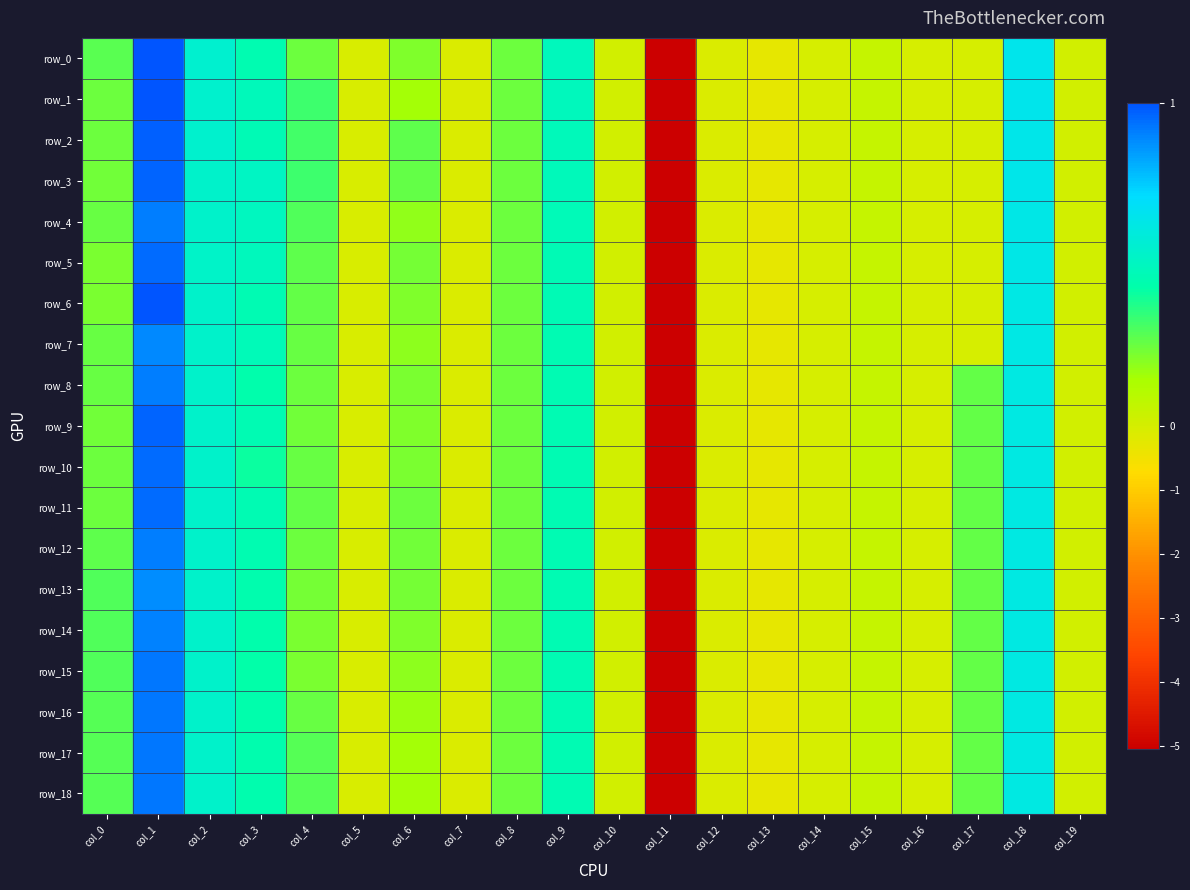

Reading left to right, list all the values displayed in this chart.

row_0: col_0=0.3	col_1=1.0	col_2=0.5	col_3=0.5	col_4=0.2	col_5=-0.1	col_6=0.2	col_7=-0.1	col_8=0.2	col_9=0.5	col_10=0.0	col_11=-5.1	col_12=-0.1	col_13=-0.3	col_14=-0.0	col_15=0.1	col_16=-0.0	col_17=-0.0	col_18=0.6	col_19=0.0
row_1: col_0=0.2	col_1=1.0	col_2=0.5	col_3=0.5	col_4=0.3	col_5=-0.1	col_6=0.2	col_7=-0.1	col_8=0.2	col_9=0.5	col_10=0.0	col_11=-5.1	col_12=-0.1	col_13=-0.3	col_14=-0.0	col_15=0.1	col_16=-0.0	col_17=-0.0	col_18=0.6	col_19=0.0
row_2: col_0=0.2	col_1=1.0	col_2=0.5	col_3=0.5	col_4=0.3	col_5=-0.1	col_6=0.3	col_7=-0.1	col_8=0.2	col_9=0.5	col_10=0.0	col_11=-5.1	col_12=-0.1	col_13=-0.3	col_14=-0.0	col_15=0.1	col_16=-0.0	col_17=-0.0	col_18=0.6	col_19=0.0
row_3: col_0=0.2	col_1=1.0	col_2=0.5	col_3=0.5	col_4=0.3	col_5=-0.1	col_6=0.3	col_7=-0.1	col_8=0.2	col_9=0.5	col_10=0.0	col_11=-5.1	col_12=-0.1	col_13=-0.3	col_14=-0.0	col_15=0.1	col_16=-0.0	col_17=-0.0	col_18=0.6	col_19=0.0
row_4: col_0=0.2	col_1=0.9	col_2=0.5	col_3=0.5	col_4=0.3	col_5=-0.1	col_6=0.2	col_7=-0.1	col_8=0.2	col_9=0.5	col_10=0.0	col_11=-5.1	col_12=-0.1	col_13=-0.3	col_14=-0.0	col_15=0.1	col_16=-0.0	col_17=-0.0	col_18=0.6	col_19=0.0
row_5: col_0=0.2	col_1=0.9	col_2=0.5	col_3=0.5	col_4=0.3	col_5=-0.1	col_6=0.2	col_7=-0.1	col_8=0.2	col_9=0.5	col_10=0.0	col_11=-5.1	col_12=-0.1	col_13=-0.3	col_14=-0.0	col_15=0.1	col_16=-0.0	col_17=-0.0	col_18=0.6	col_19=0.0
row_6: col_0=0.2	col_1=1.0	col_2=0.5	col_3=0.5	col_4=0.3	col_5=-0.1	col_6=0.2	col_7=-0.1	col_8=0.2	col_9=0.5	col_10=0.0	col_11=-5.1	col_12=-0.1	col_13=-0.3	col_14=-0.0	col_15=0.1	col_16=-0.0	col_17=-0.0	col_18=0.6	col_19=0.0
row_7: col_0=0.3	col_1=0.9	col_2=0.5	col_3=0.5	col_4=0.3	col_5=-0.1	col_6=0.2	col_7=-0.1	col_8=0.2	col_9=0.5	col_10=0.0	col_11=-5.1	col_12=-0.1	col_13=-0.3	col_14=-0.0	col_15=0.1	col_16=-0.0	col_17=-0.0	col_18=0.6	col_19=0.0
row_8: col_0=0.3	col_1=0.9	col_2=0.5	col_3=0.4	col_4=0.2	col_5=-0.1	col_6=0.2	col_7=-0.1	col_8=0.2	col_9=0.5	col_10=0.0	col_11=-5.1	col_12=-0.1	col_13=-0.3	col_14=-0.0	col_15=0.1	col_16=-0.0	col_17=0.3	col_18=0.6	col_19=0.0
row_9: col_0=0.2	col_1=1.0	col_2=0.5	col_3=0.5	col_4=0.2	col_5=-0.1	col_6=0.2	col_7=-0.1	col_8=0.2	col_9=0.5	col_10=0.0	col_11=-5.1	col_12=-0.1	col_13=-0.3	col_14=-0.0	col_15=0.1	col_16=-0.0	col_17=0.3	col_18=0.6	col_19=0.0
row_10: col_0=0.2	col_1=0.9	col_2=0.5	col_3=0.4	col_4=0.3	col_5=-0.1	col_6=0.2	col_7=-0.1	col_8=0.2	col_9=0.5	col_10=0.0	col_11=-5.1	col_12=-0.1	col_13=-0.3	col_14=-0.0	col_15=0.1	col_16=-0.0	col_17=0.3	col_18=0.6	col_19=0.0
row_11: col_0=0.2	col_1=0.9	col_2=0.5	col_3=0.5	col_4=0.3	col_5=-0.1	col_6=0.2	col_7=-0.1	col_8=0.2	col_9=0.5	col_10=0.0	col_11=-5.1	col_12=-0.1	col_13=-0.3	col_14=-0.0	col_15=0.1	col_16=-0.0	col_17=0.3	col_18=0.6	col_19=0.0
row_12: col_0=0.3	col_1=0.9	col_2=0.5	col_3=0.4	col_4=0.2	col_5=-0.1	col_6=0.2	col_7=-0.1	col_8=0.2	col_9=0.5	col_10=0.0	col_11=-5.1	col_12=-0.1	col_13=-0.3	col_14=-0.0	col_15=0.1	col_16=-0.0	col_17=0.3	col_18=0.6	col_19=0.0
row_13: col_0=0.3	col_1=0.9	col_2=0.5	col_3=0.4	col_4=0.2	col_5=-0.1	col_6=0.2	col_7=-0.1	col_8=0.2	col_9=0.5	col_10=0.0	col_11=-5.1	col_12=-0.1	col_13=-0.3	col_14=-0.0	col_15=0.1	col_16=-0.0	col_17=0.3	col_18=0.6	col_19=0.0
row_14: col_0=0.3	col_1=0.9	col_2=0.5	col_3=0.4	col_4=0.2	col_5=-0.1	col_6=0.2	col_7=-0.1	col_8=0.2	col_9=0.5	col_10=0.0	col_11=-5.1	col_12=-0.1	col_13=-0.3	col_14=-0.0	col_15=0.1	col_16=-0.0	col_17=0.3	col_18=0.6	col_19=0.0
row_15: col_0=0.3	col_1=0.9	col_2=0.5	col_3=0.4	col_4=0.2	col_5=-0.1	col_6=0.2	col_7=-0.1	col_8=0.2	col_9=0.5	col_10=0.0	col_11=-5.1	col_12=-0.1	col_13=-0.3	col_14=-0.0	col_15=0.1	col_16=-0.0	col_17=0.3	col_18=0.6	col_19=0.0
row_16: col_0=0.3	col_1=0.9	col_2=0.5	col_3=0.4	col_4=0.3	col_5=-0.1	col_6=0.2	col_7=-0.1	col_8=0.2	col_9=0.5	col_10=0.0	col_11=-5.1	col_12=-0.1	col_13=-0.3	col_14=-0.0	col_15=0.1	col_16=-0.0	col_17=0.3	col_18=0.6	col_19=0.0
row_17: col_0=0.3	col_1=0.9	col_2=0.5	col_3=0.4	col_4=0.3	col_5=-0.1	col_6=0.2	col_7=-0.1	col_8=0.2	col_9=0.5	col_10=0.0	col_11=-5.1	col_12=-0.1	col_13=-0.3	col_14=-0.0	col_15=0.1	col_16=-0.0	col_17=0.3	col_18=0.6	col_19=0.0
row_18: col_0=0.3	col_1=0.9	col_2=0.5	col_3=0.4	col_4=0.3	col_5=-0.1	col_6=0.2	col_7=-0.1	col_8=0.2	col_9=0.5	col_10=0.0	col_11=-5.1	col_12=-0.1	col_13=-0.3	col_14=-0.0	col_15=0.1	col_16=-0.0	col_17=0.3	col_18=0.6	col_19=0.0